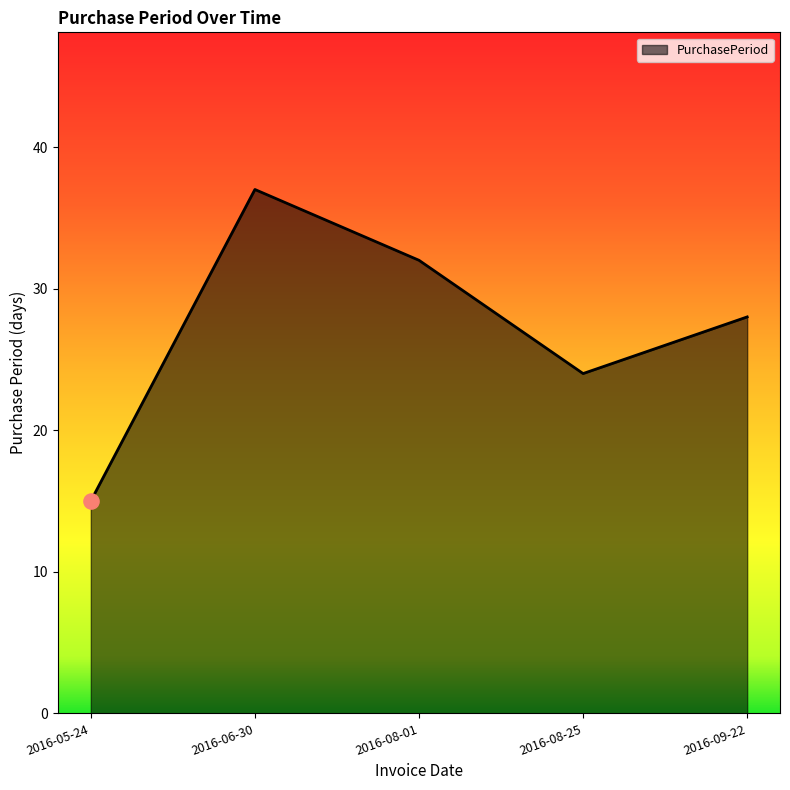

Which has a higher value, 2016-08-25 or 2016-05-24?

2016-08-25